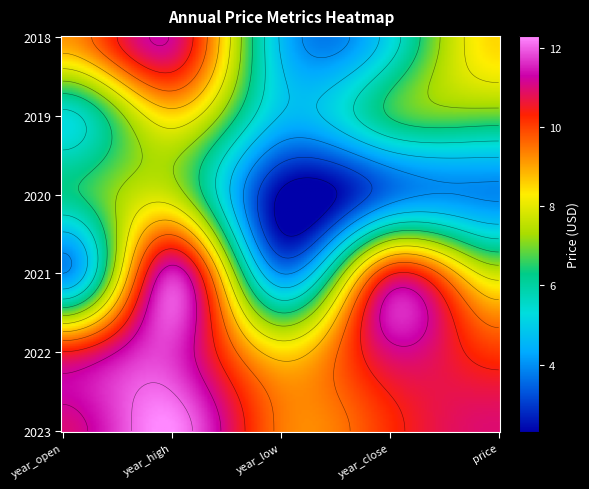

What is the lowest value of the 2019 series?

4.8